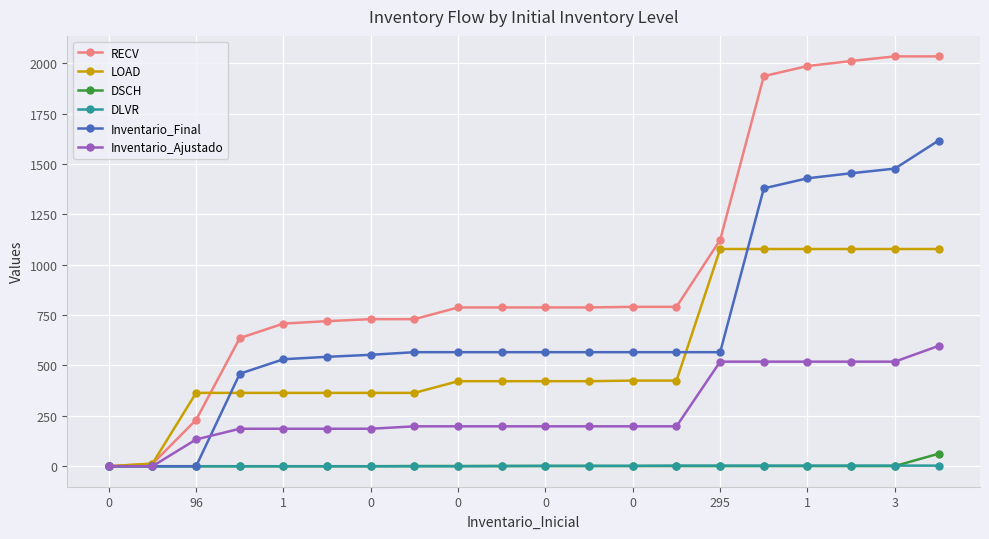

Which series has the largest range (max minus min)?

RECV